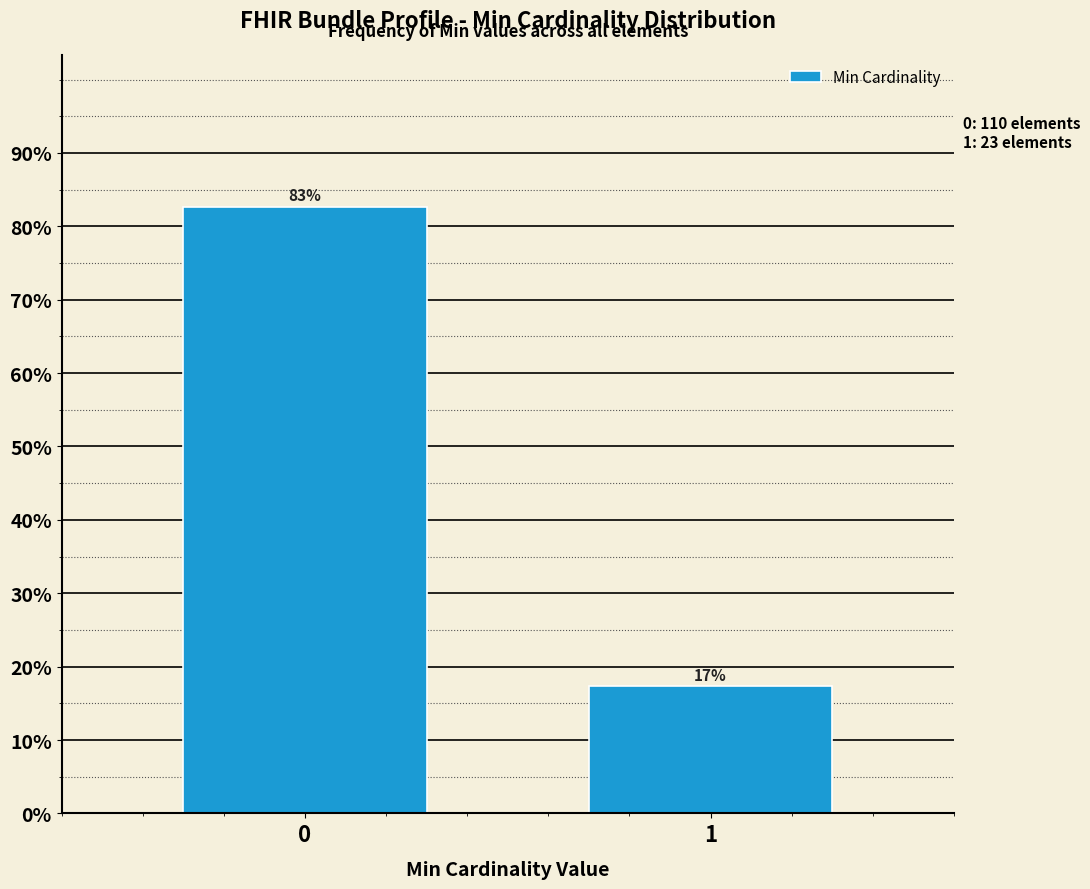

True or false: the data shows 17.3 at 1.

True